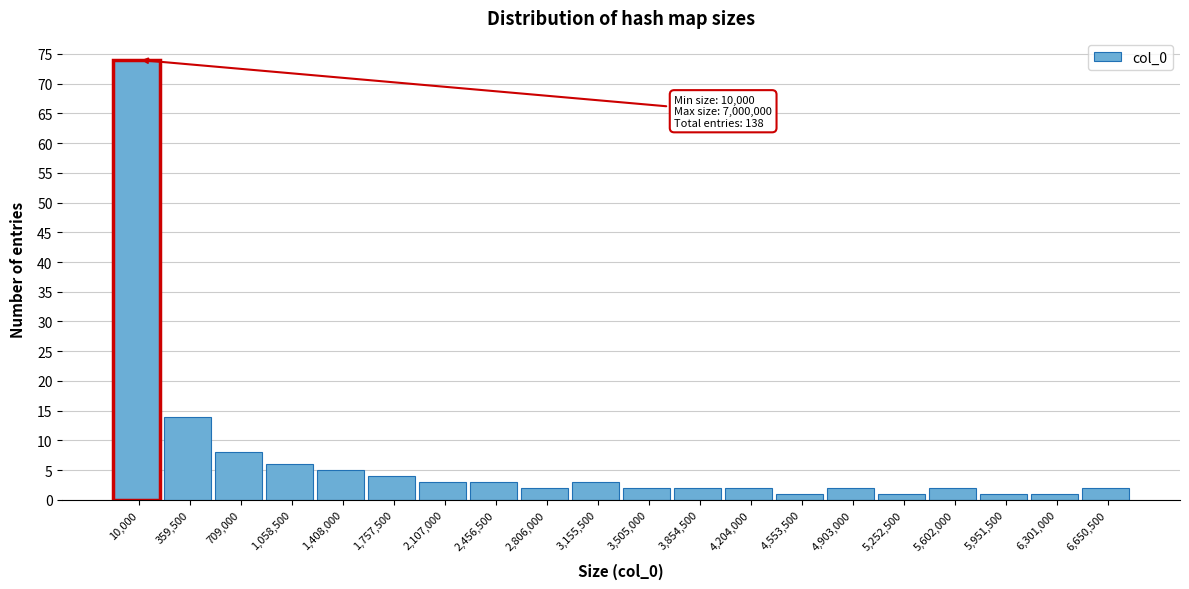

Reading left to right, transcribe all the data shown in this chart.

10,000=74	359,500=14	709,000=8	1,058,500=6	1,408,000=5	1,757,500=4	2,107,000=3	2,456,500=3	2,806,000=2	3,155,500=3	3,505,000=2	3,854,500=2	4,204,000=2	4,553,500=1	4,903,000=2	5,252,500=1	5,602,000=2	5,951,500=1	6,301,000=1	6,650,500=2